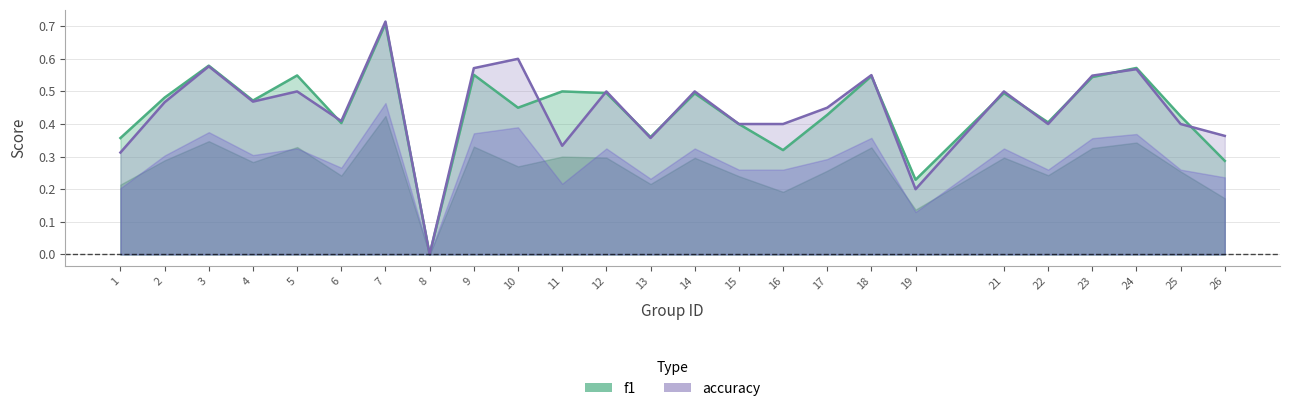

What is the difference between the maximum and minimum values in the accuracy series?

0.7